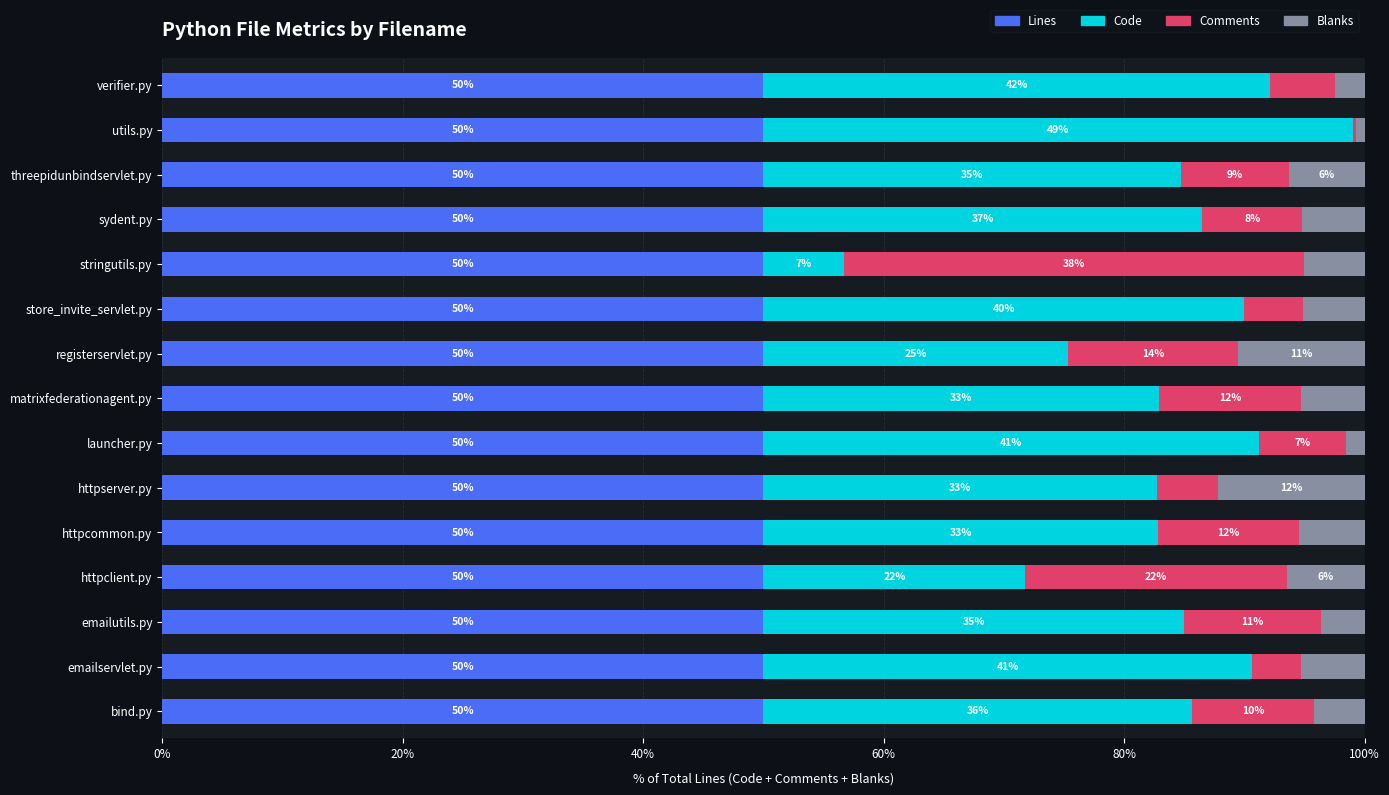

What is the total value across all series at sydent.py?

100.0